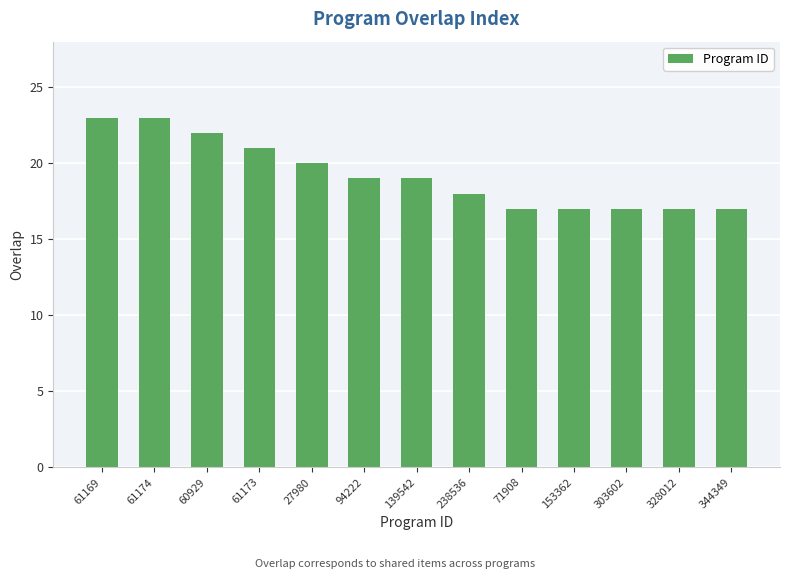

How many values are between 17 and 21?

10